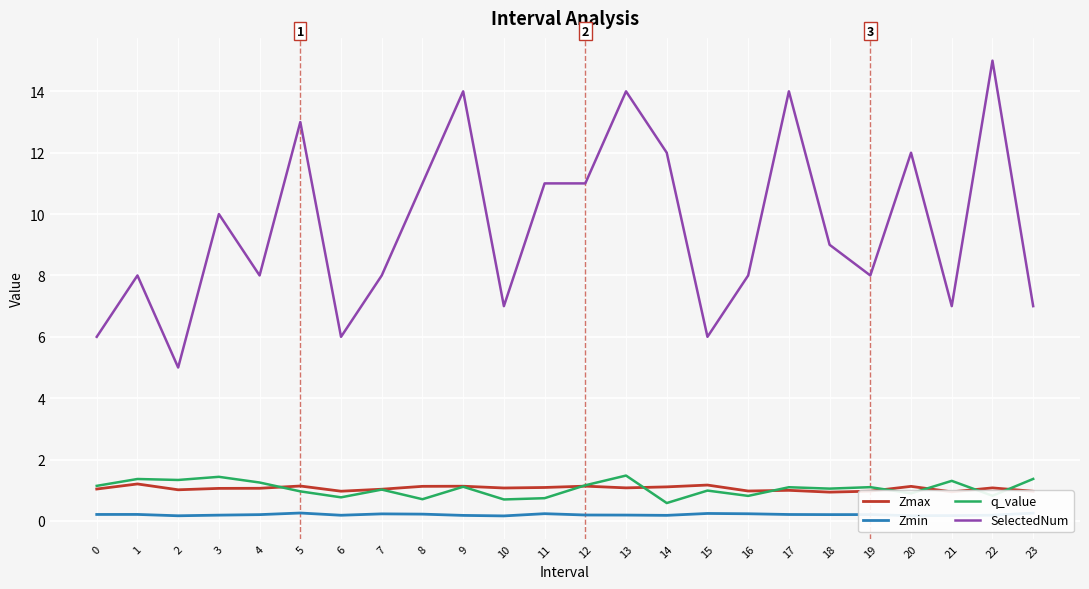

Which category has the highest value across all series?

22